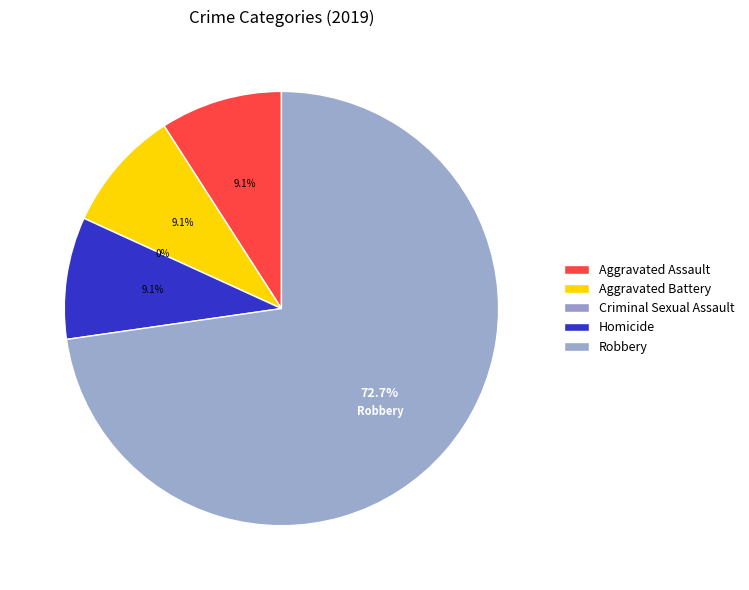

How many segments does this pie chart have?

5